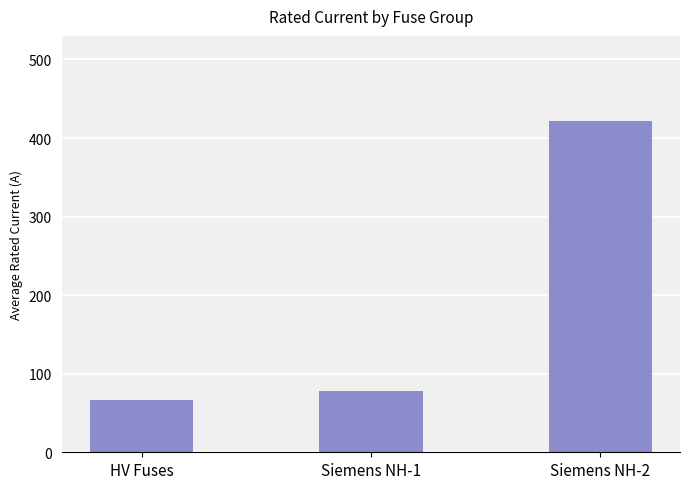

What is the value of the 2nd bar from the left?

77.4